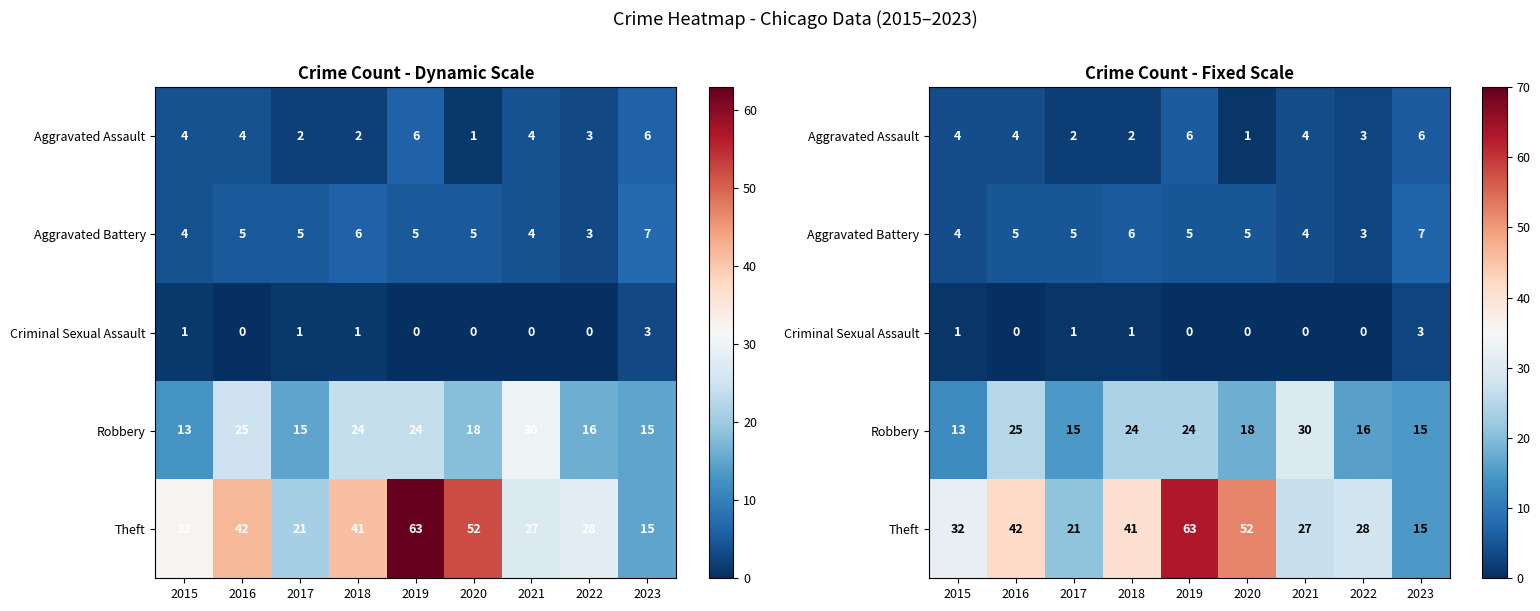

What is the sum of all Criminal Sexual Assault values?

6